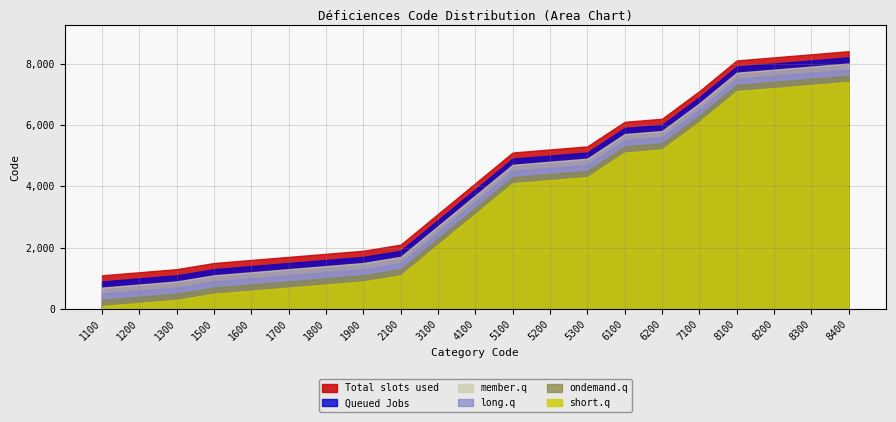

True or false: member.q and Queued Jobs intersect in this chart.

False